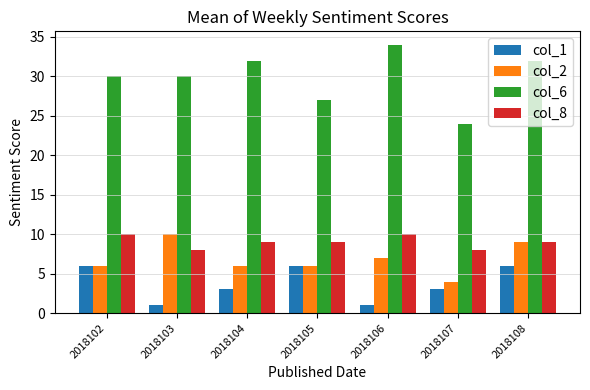

Reading left to right, transcribe all the data shown in this chart.

col_1: 2018102=6	2018103=1	2018104=3	2018105=6	2018106=1	2018107=3	2018108=6
col_2: 2018102=6	2018103=10	2018104=6	2018105=6	2018106=7	2018107=4	2018108=9
col_6: 2018102=30	2018103=30	2018104=32	2018105=27	2018106=34	2018107=24	2018108=32
col_8: 2018102=10	2018103=8	2018104=9	2018105=9	2018106=10	2018107=8	2018108=9